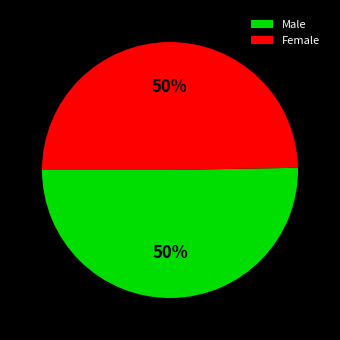

Approximately how many times larger is the value at Male compared to Female?

1.0